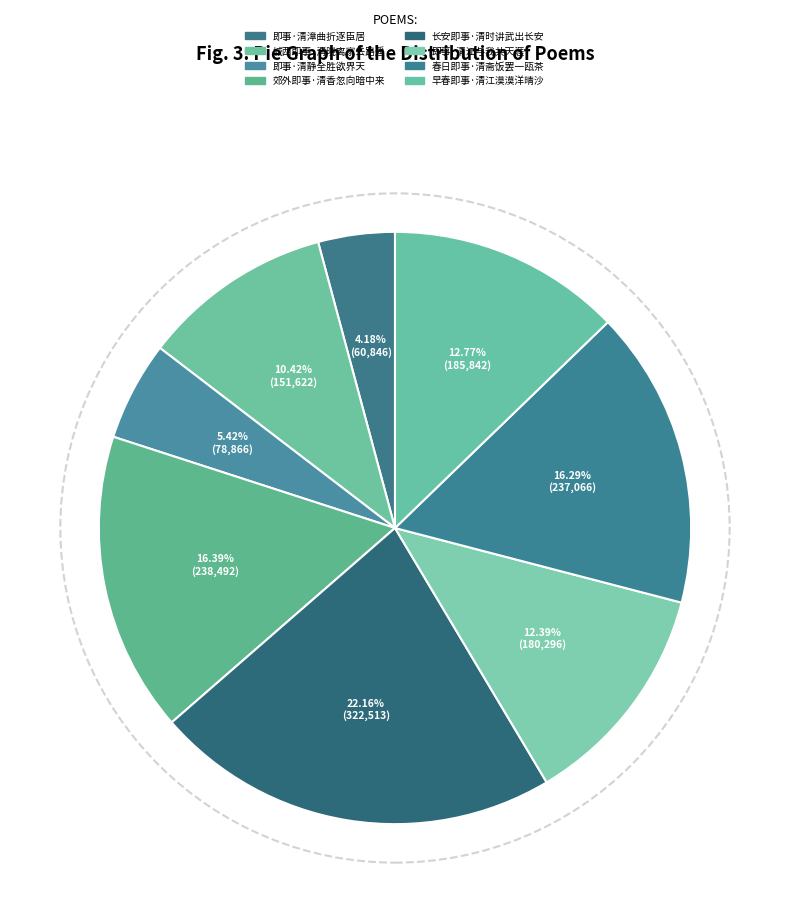

What percentage is the 郊外即事·清香忽向暗中来 slice, to the nearest percent?

16%